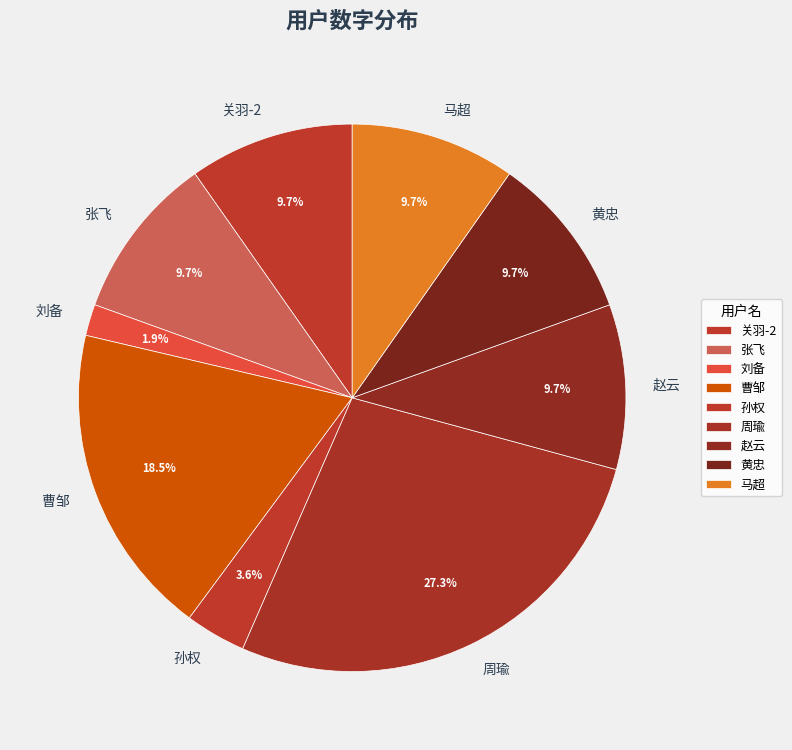

To the nearest percent, what is the difference between the largest and smallest slice percentages?

25%